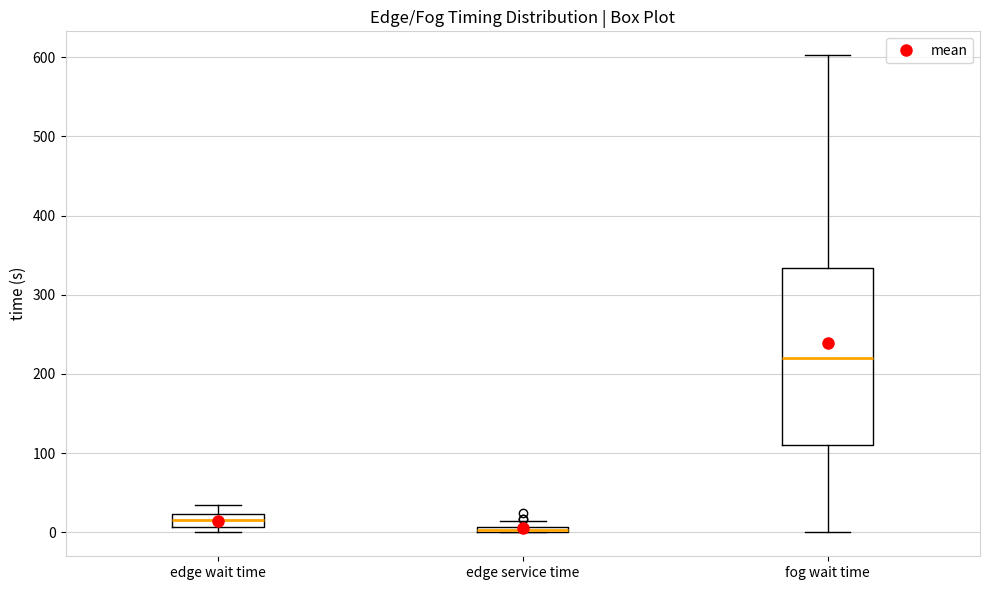

Which box is the tallest, from its lower edge to its upper edge?

fog wait time